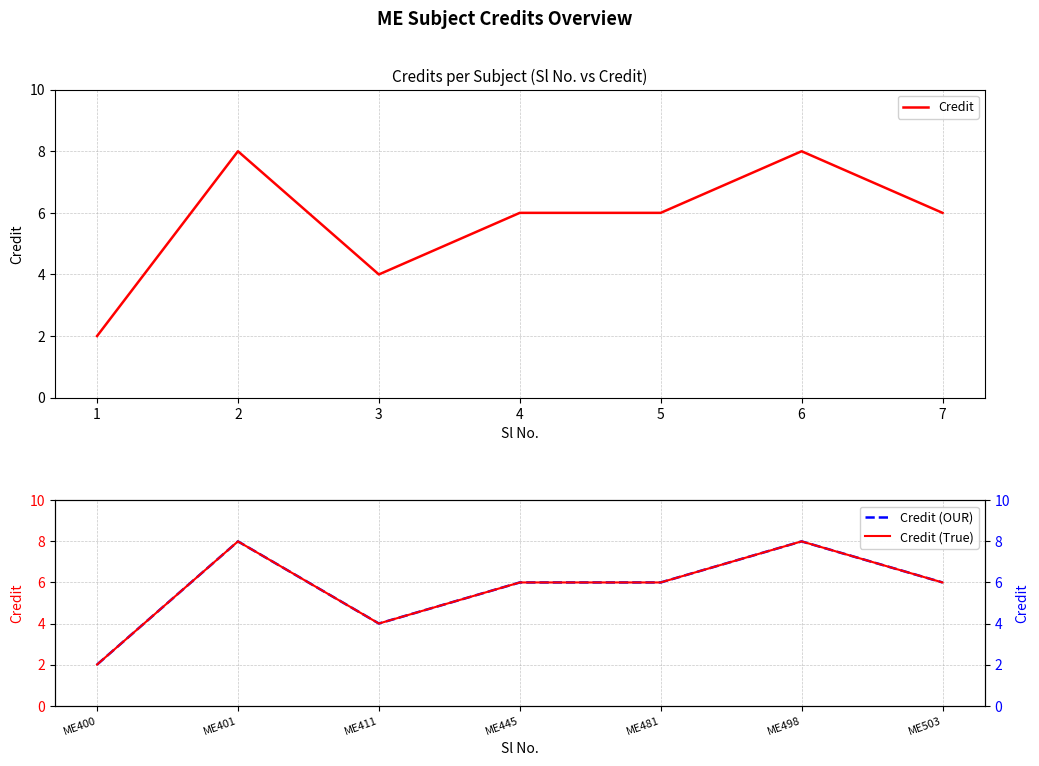

What is the value of the Credit (True) point at the 5th from the left?

6